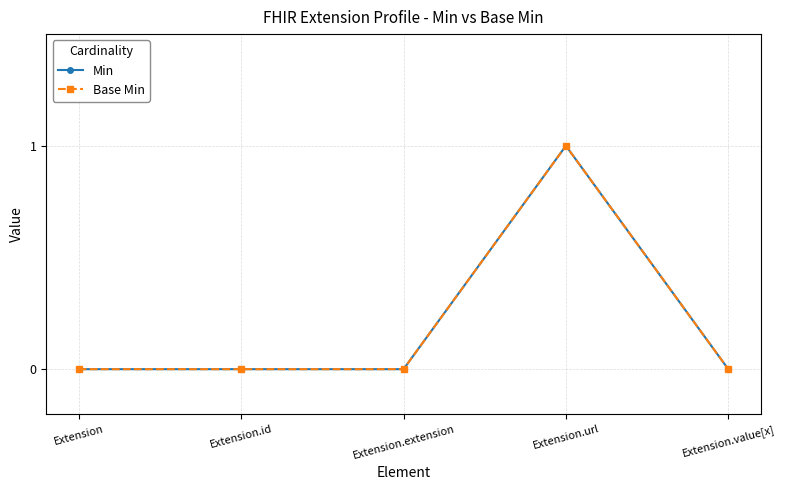

Reading right to left, transcribe all the data shown in this chart.

Min: 0	1	0	0	0
Base Min: 0	1	0	0	0